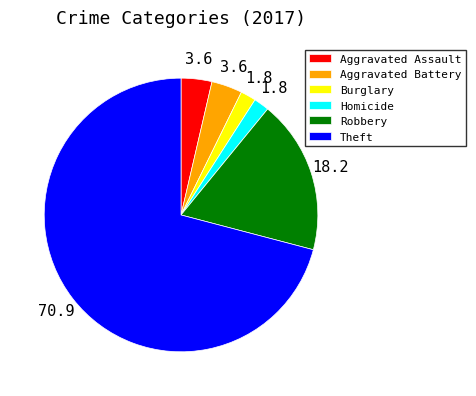

What is the ratio of the value at Robbery to the value at Homicide?

10.0